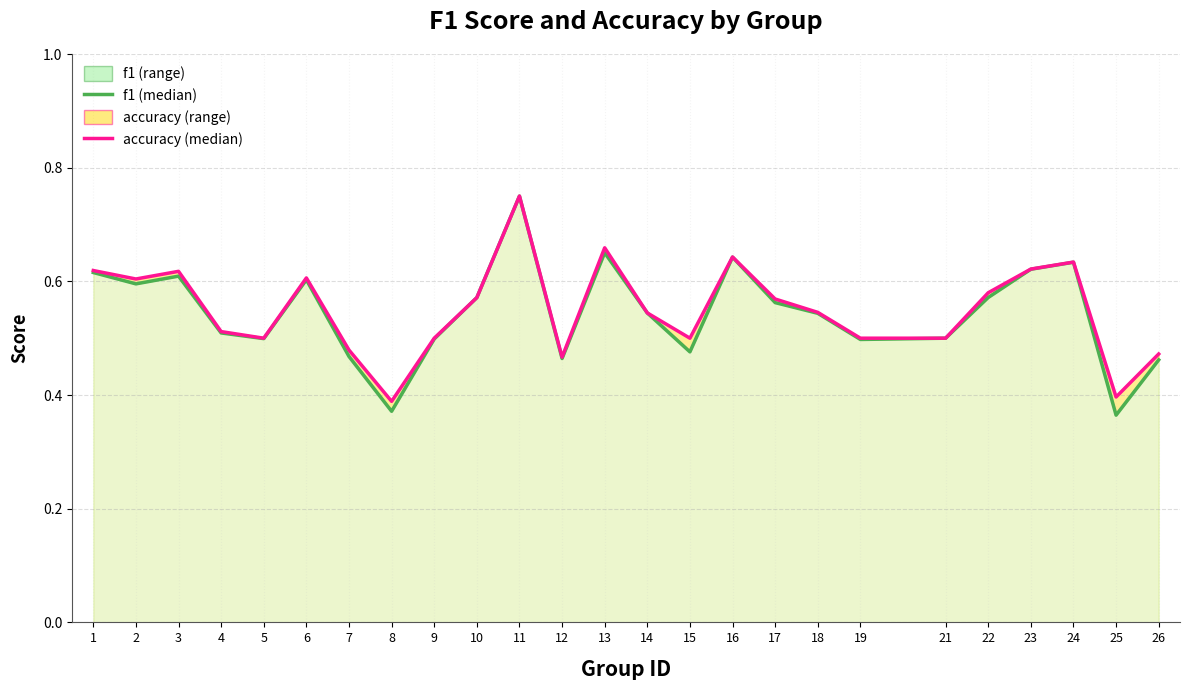

What is the sum of all accuracy values?

13.8